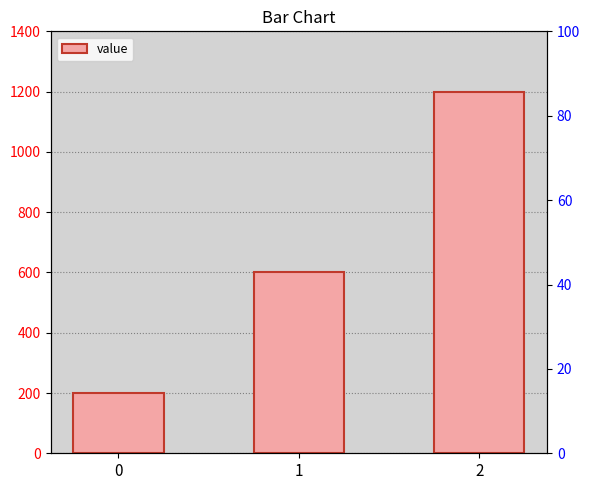

How many bars are there in total?

3